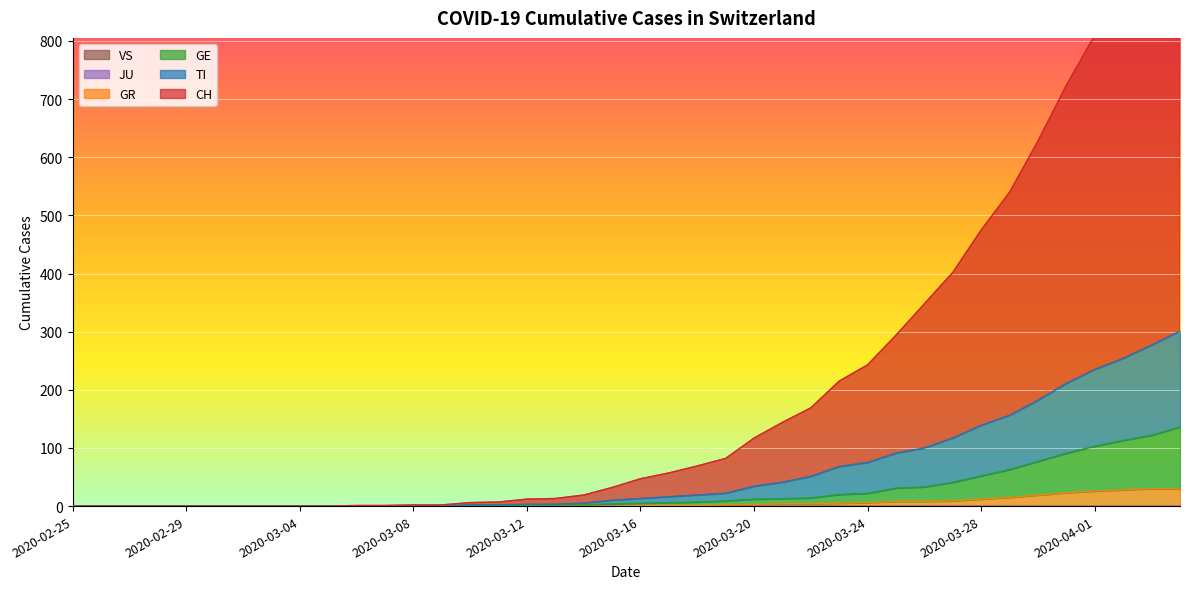

What is the difference between the maximum and minimum values in the GE series?

136